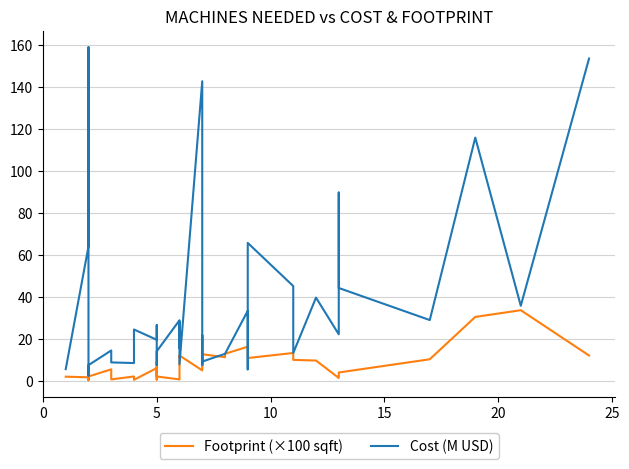

How many categories are shown in the chart?

40